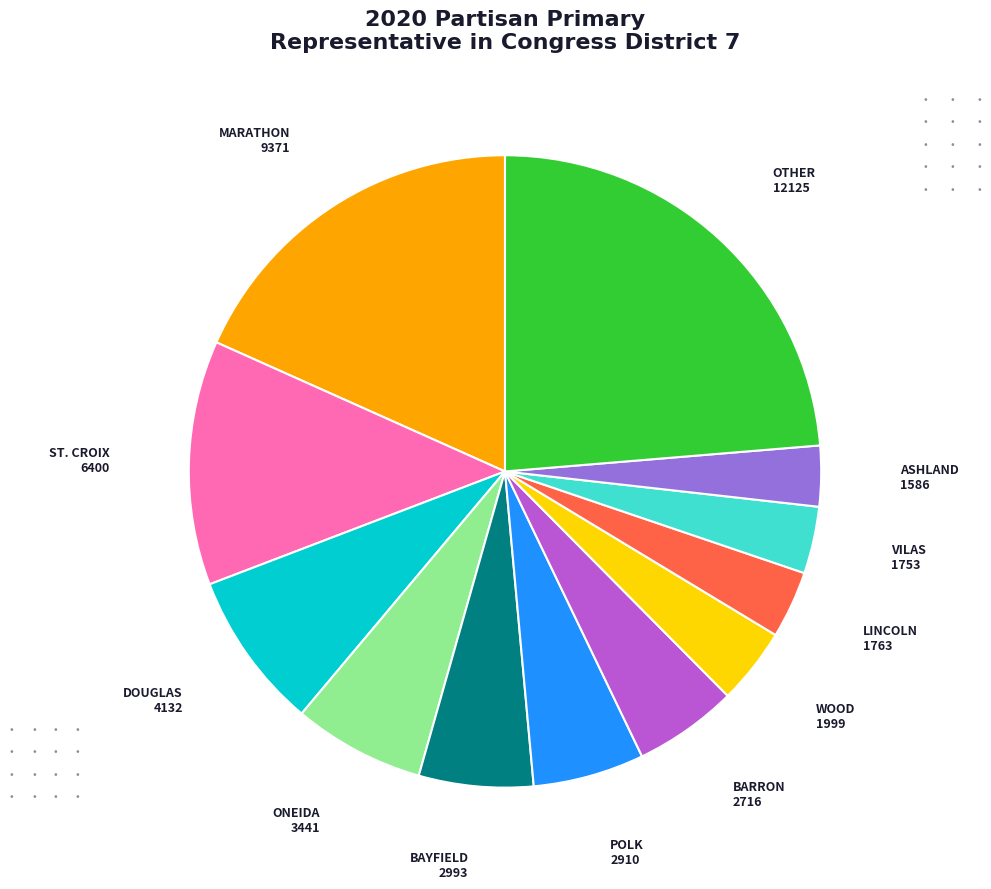

Approximately how many times larger is the value at MARATHON compared to WOOD?

4.7